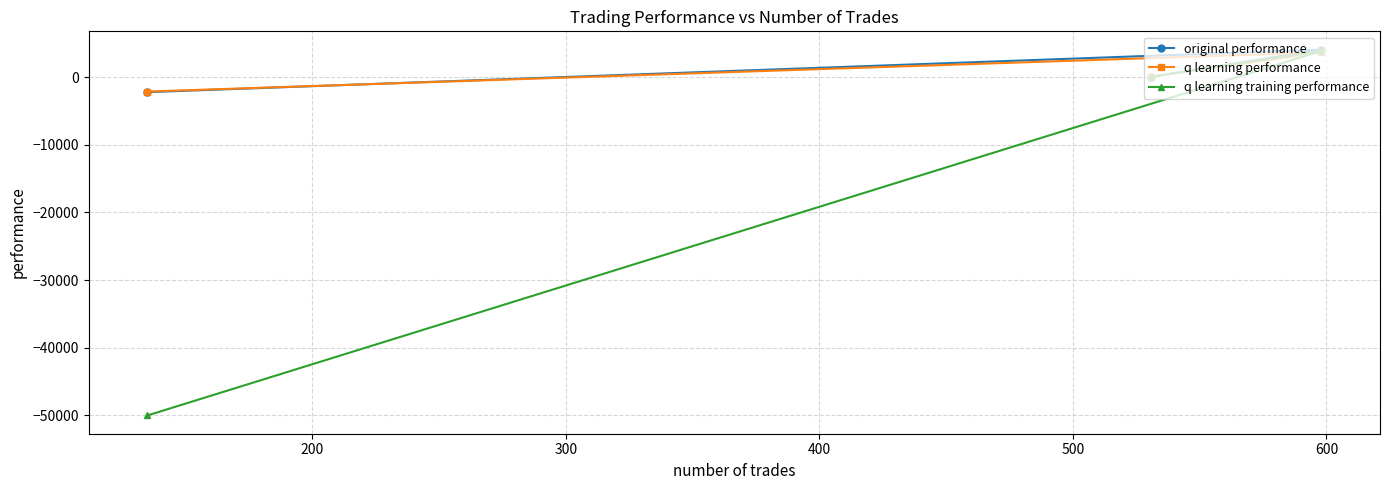

What is the lowest value of the q learning training performance series?

-50000.0